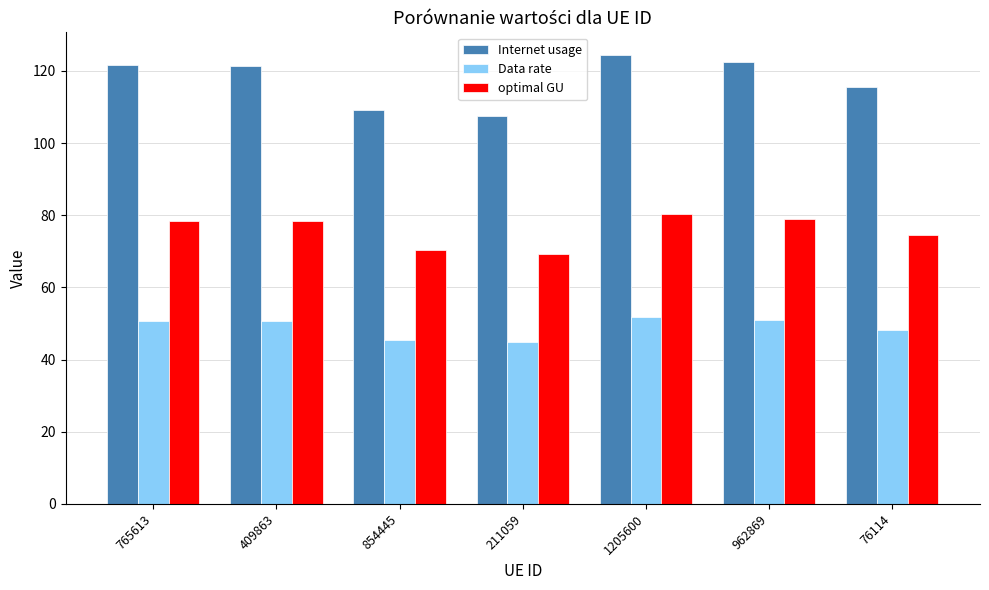

List the series in order of their overall mean, lowest first.

Data rate, optimal GU, Internet usage